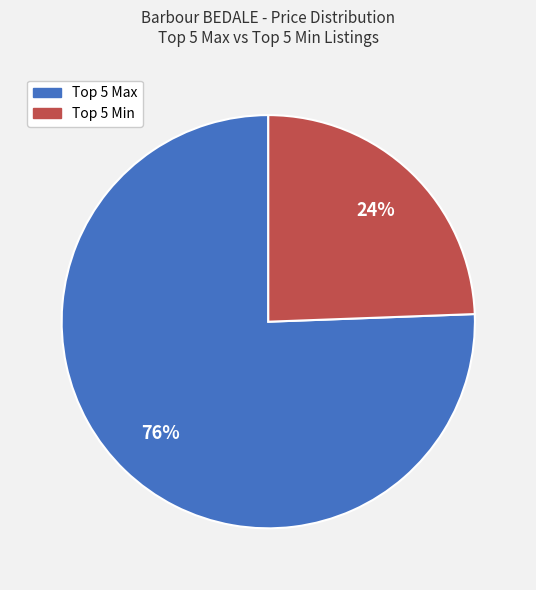

Does any single category account for the majority?

Yes